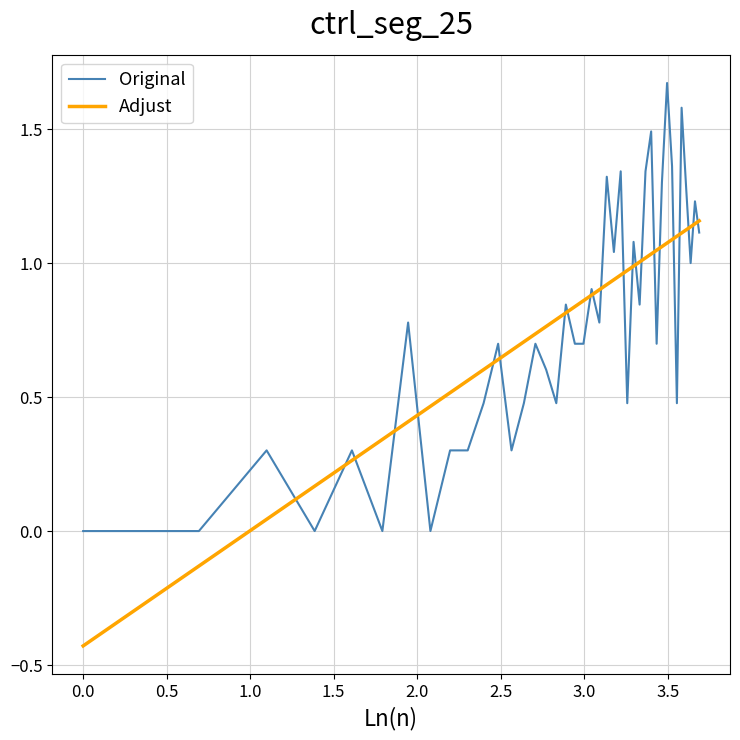

What are all the series names shown in the legend?

Original, Adjust